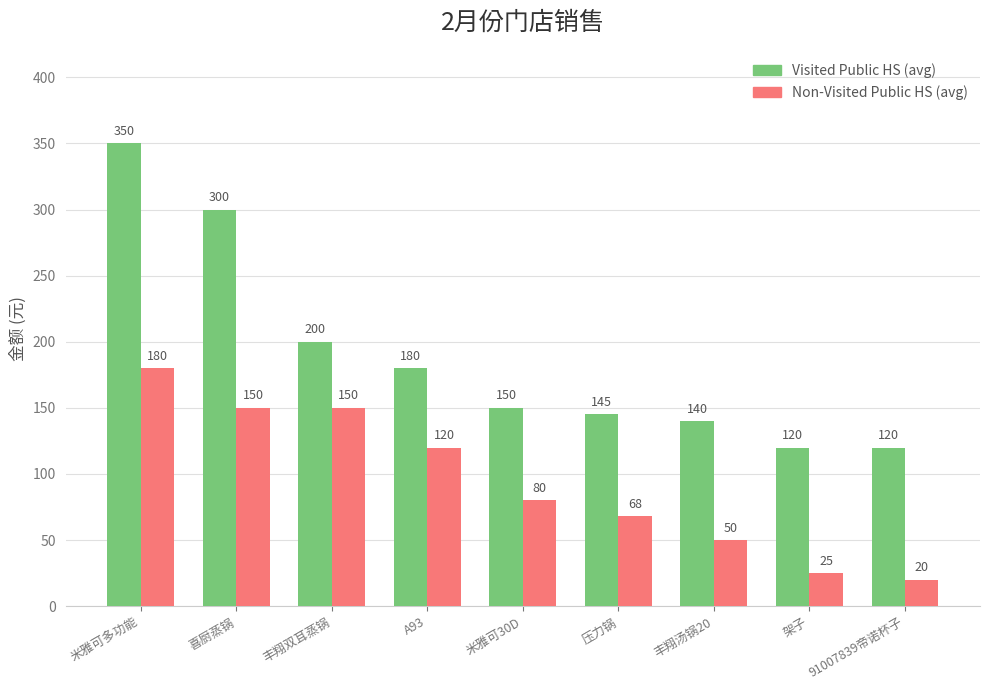

How many data points in Visited Public HS (avg) are less than 150?

4